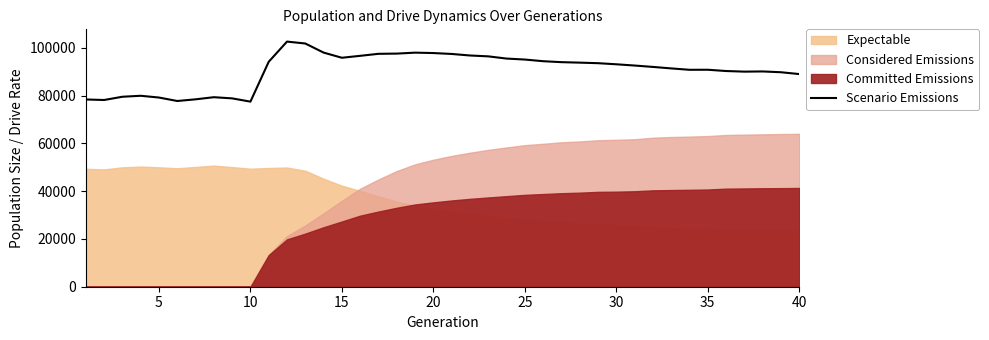

The value of Scenario Emissions at 20 is 157305. True or false?

False